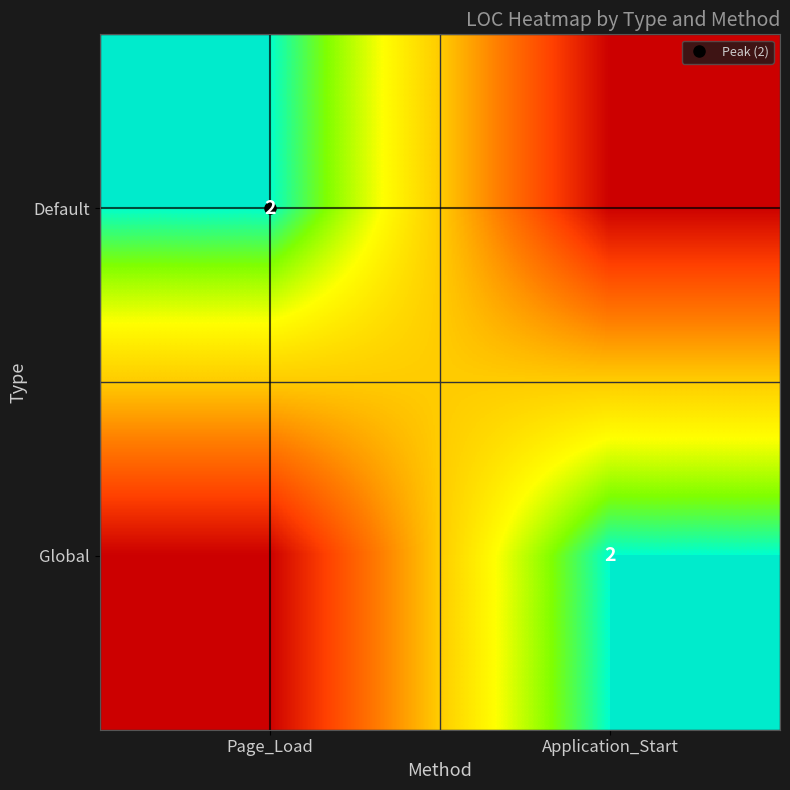

Count the Default values in the range 0 to 2.

2